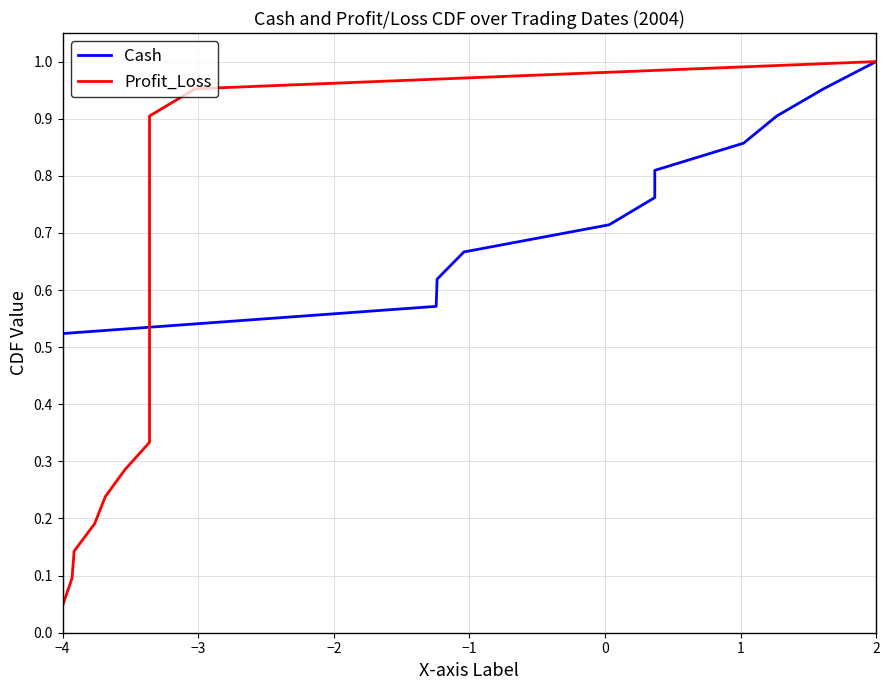

At which label is Cash closest to 0?

−4